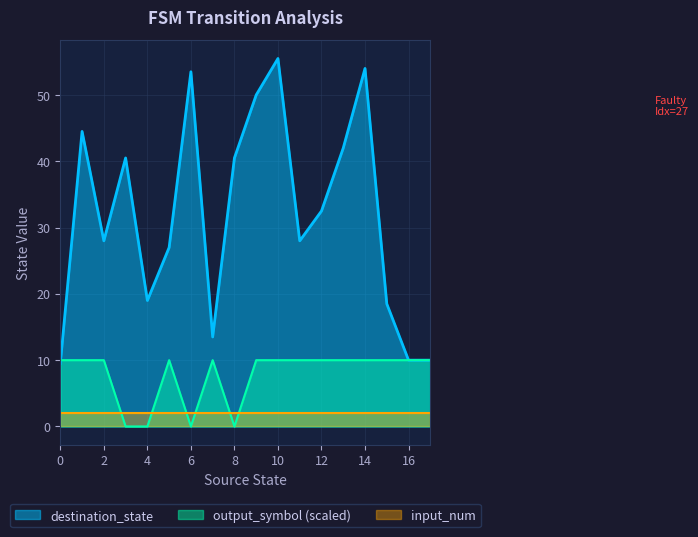

How many times do output_symbol (scaled) and input_num cross each other?

6